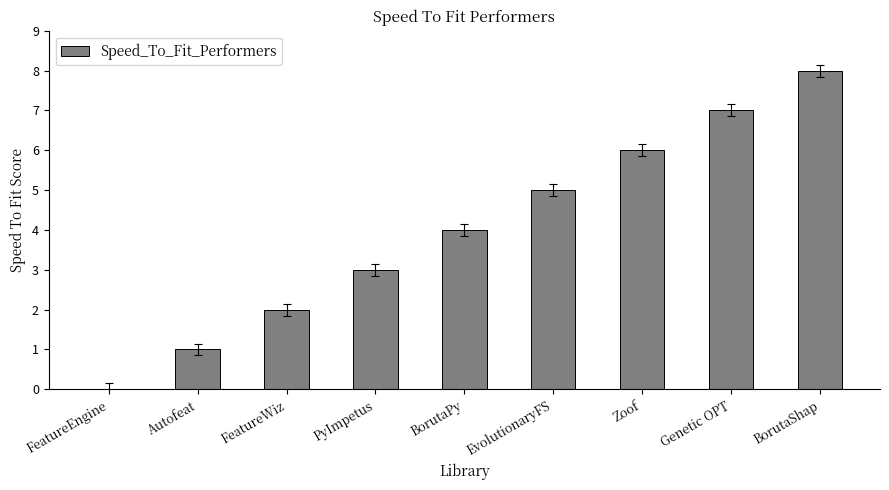

What is the change in value from BorutaPy to Genetic OPT?

+3